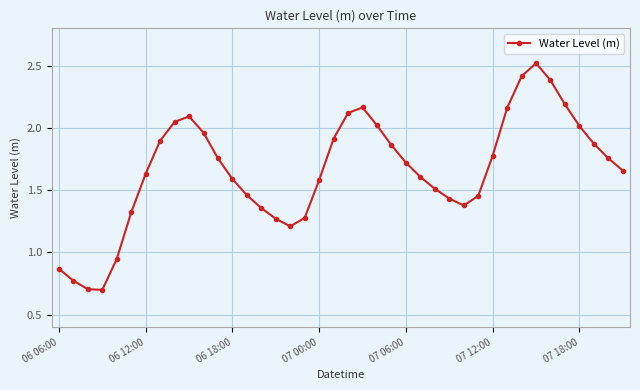

What is the sum of all values?

66.4